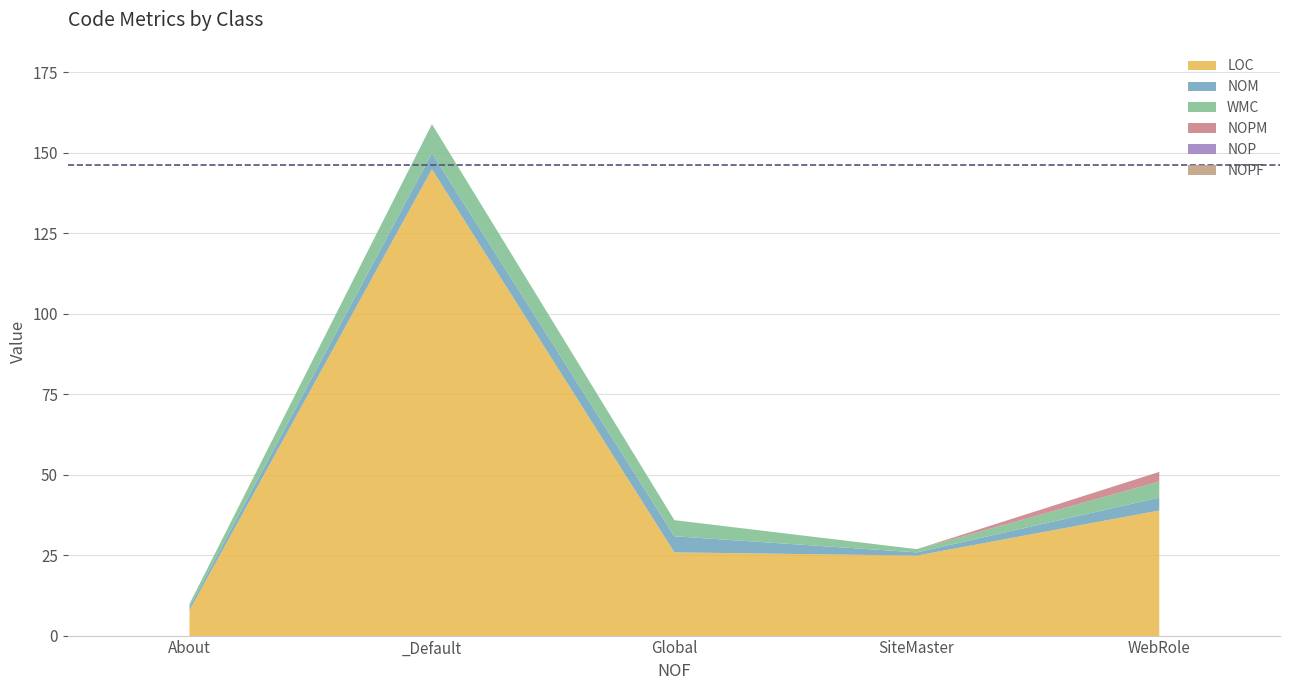

Which series has the largest range (max minus min)?

LOC